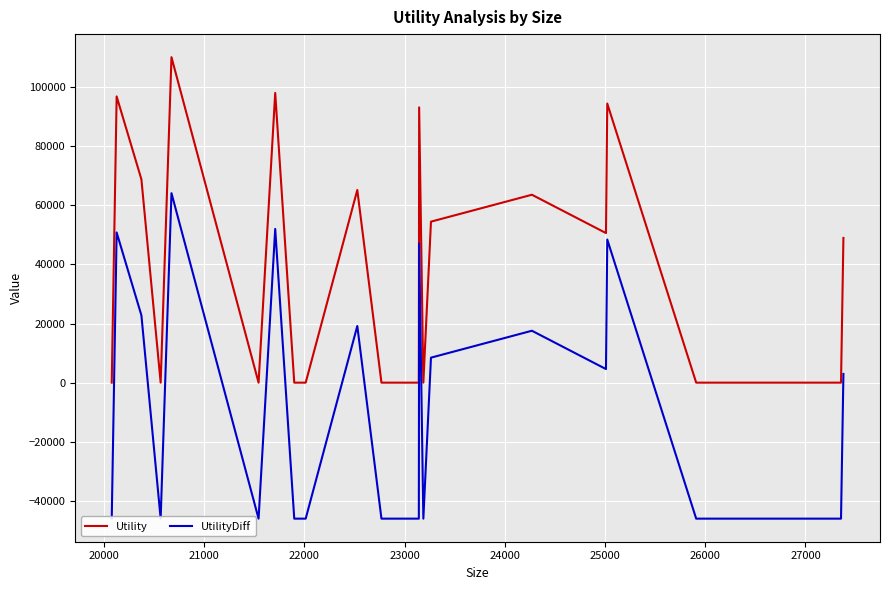

What is the maximum value for Utility?

110108.7